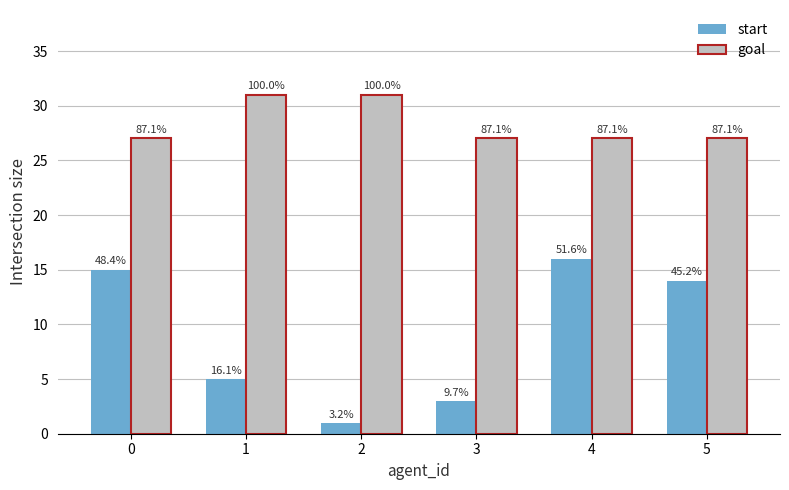

At which label does start reach its peak?

4